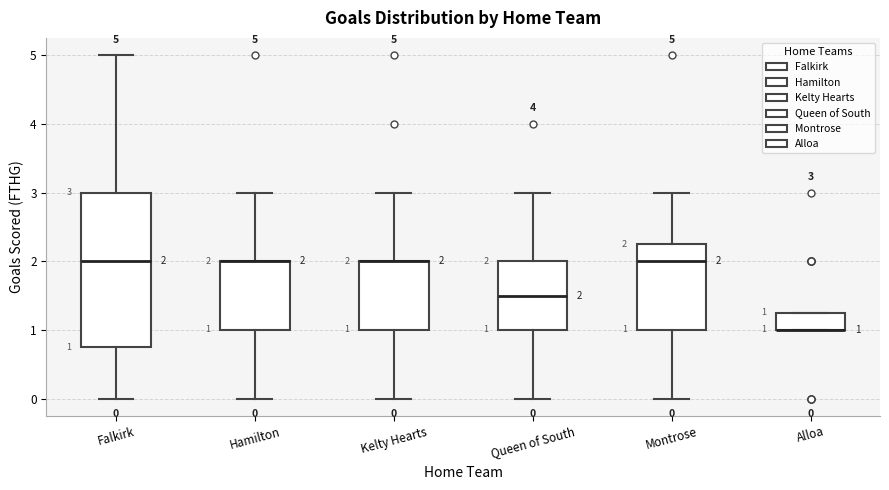

Which box is the tallest, from its lower edge to its upper edge?

Falkirk